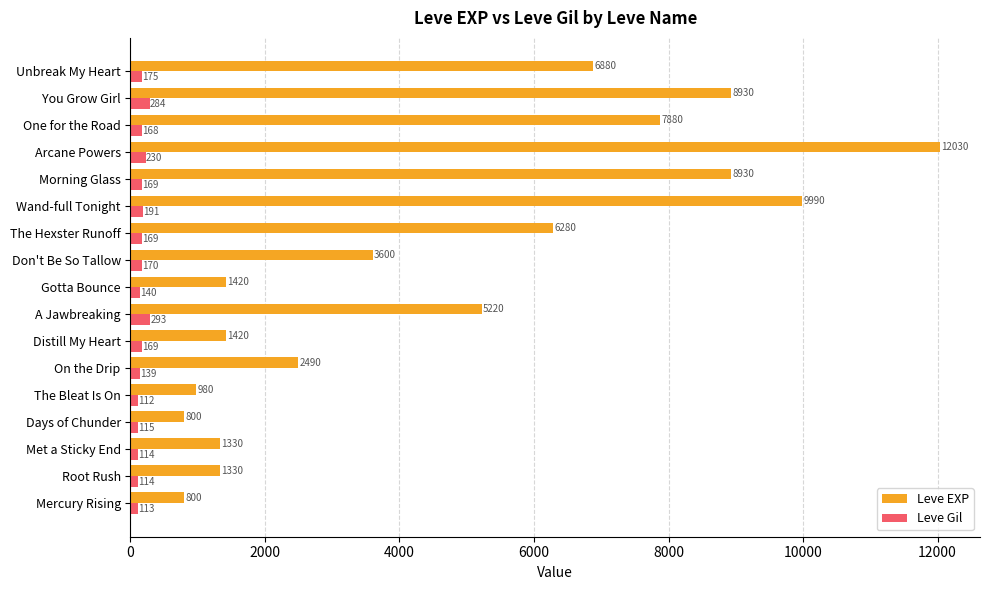

What is the total value across all series at Distill My Heart?

1589